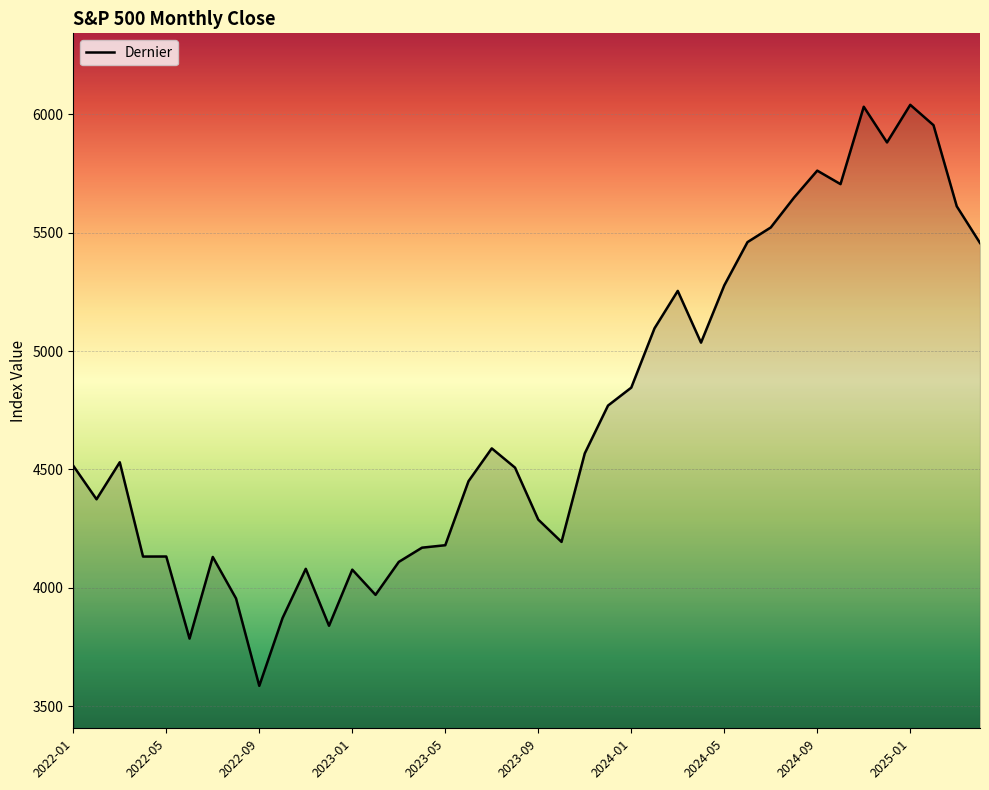

What is the smallest value displayed?

3585.6